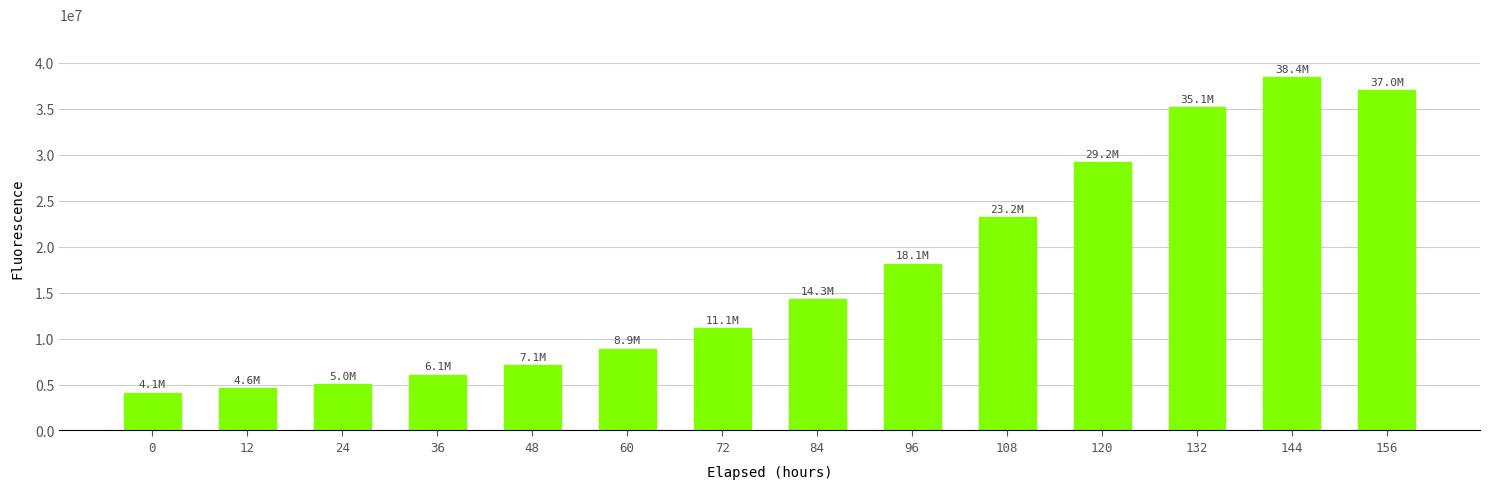

List the labels in order of value, largest first.

144, 156, 132, 120, 108, 96, 84, 72, 60, 48, 36, 24, 12, 0